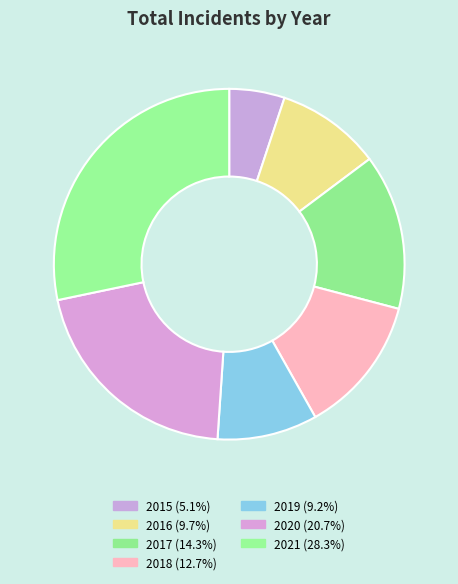

How many segments does this pie chart have?

7